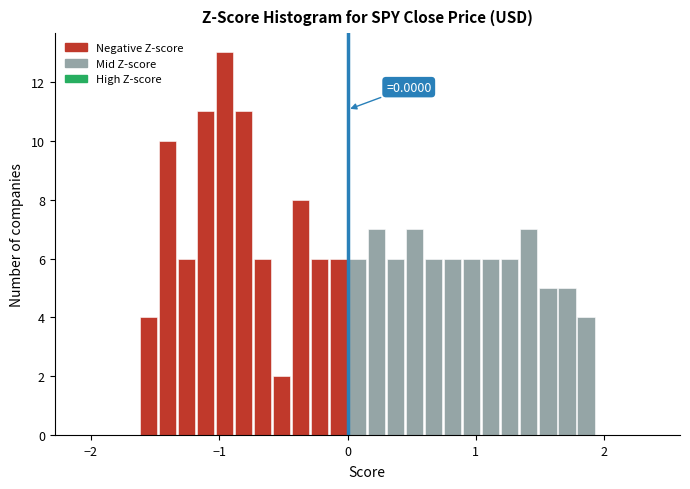

Around what value on the x-axis is the tallest bar? Give the approximate position of its centre, as read against the axis.

-1.0